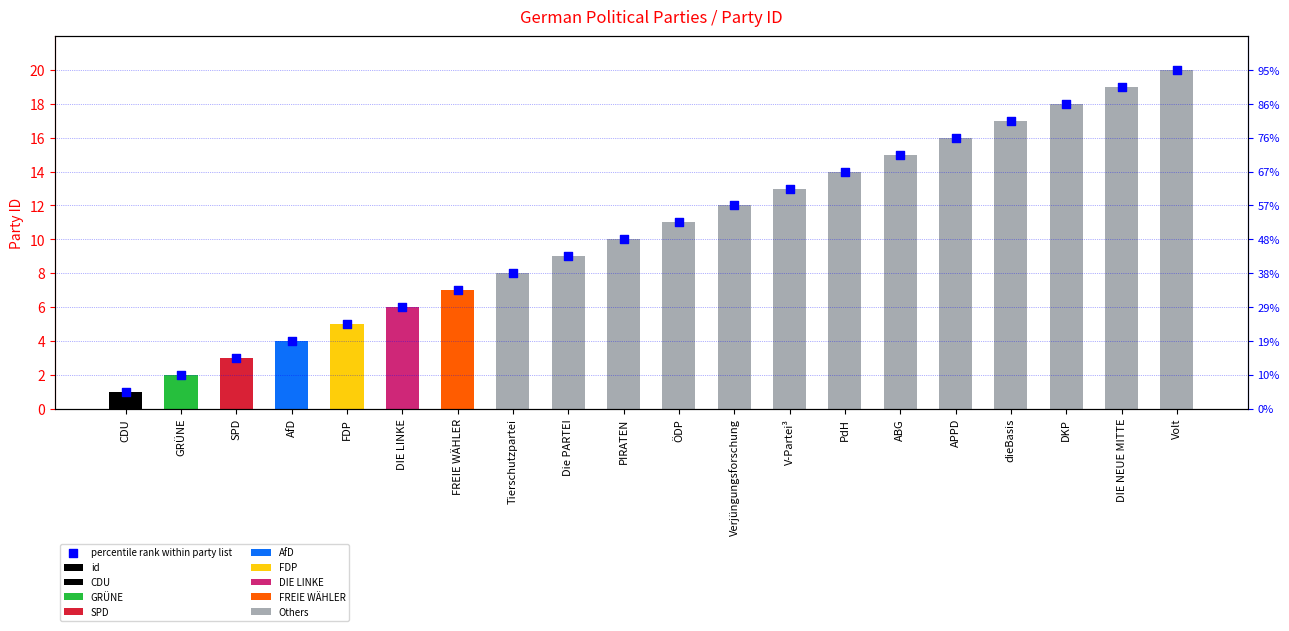

Which series has the largest total across all categories?

id